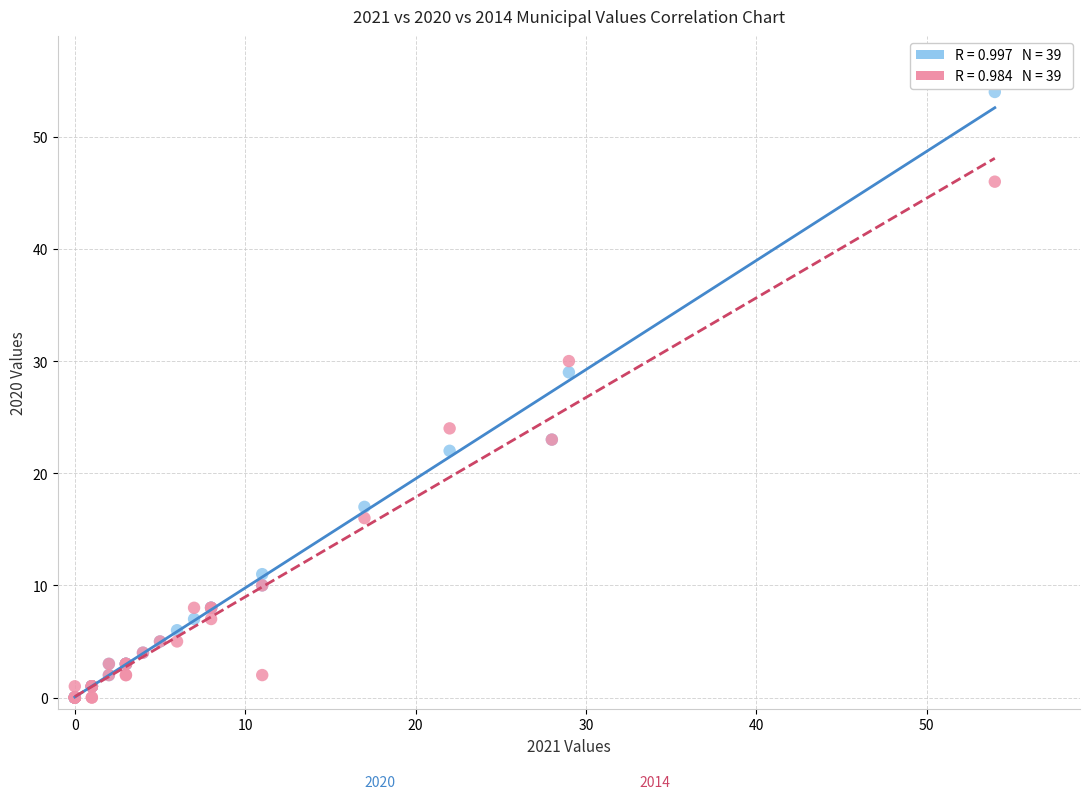

Across all series, what Y value is closest to 27?

29